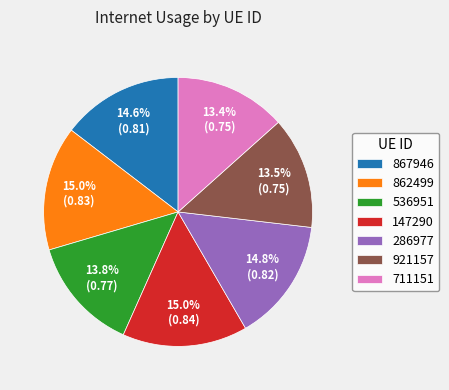

Is there a majority slice in this chart?

No